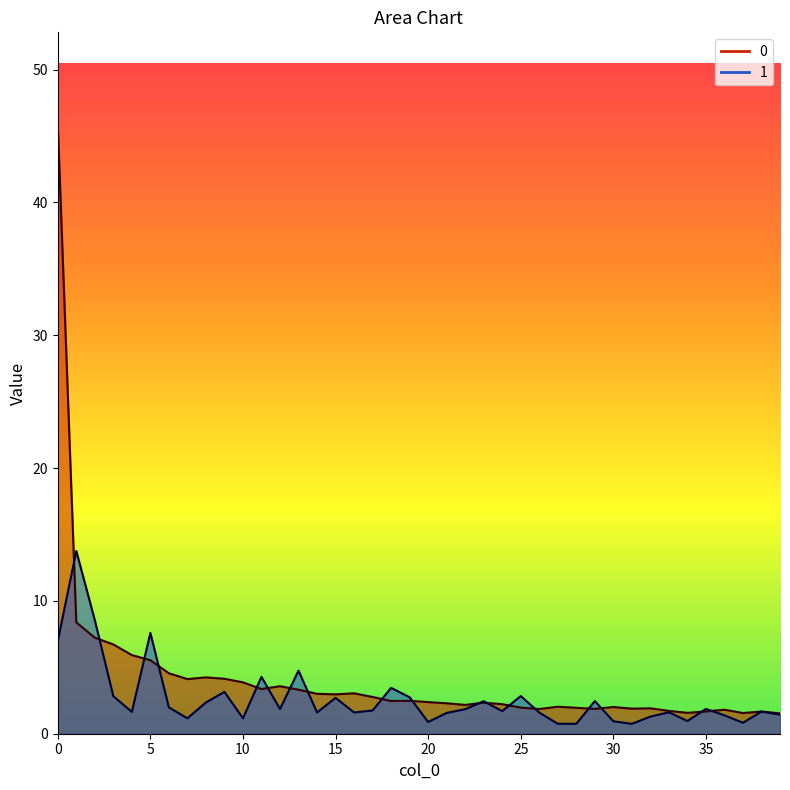

Read the 1 value at 1.

13.8